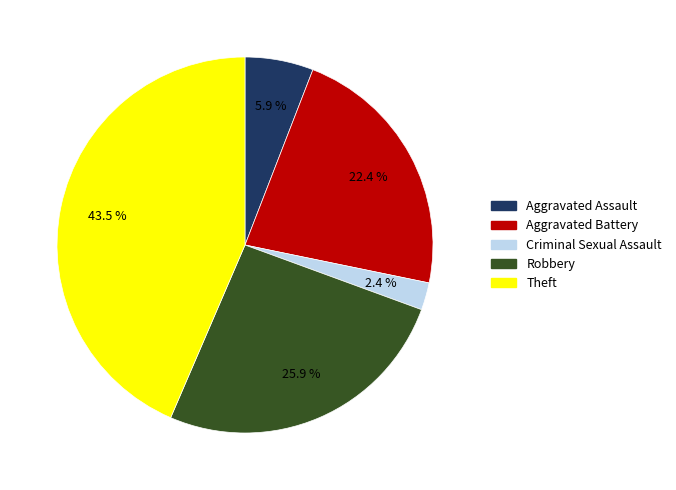

Does any single category account for the majority?

No